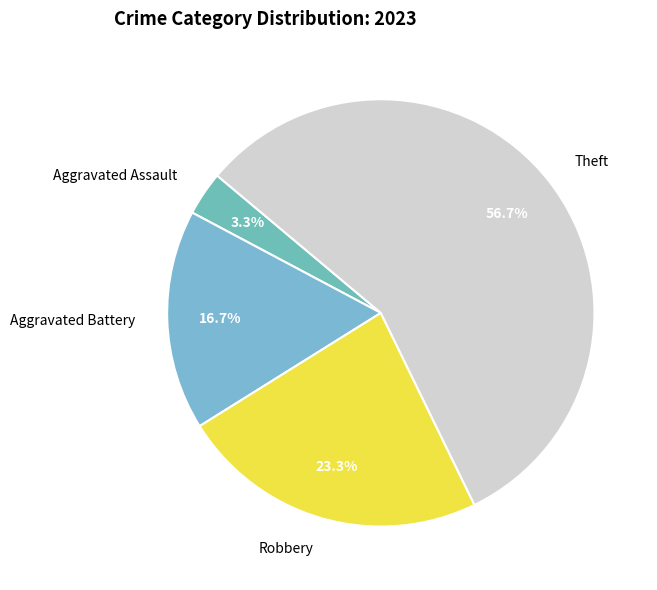

How many slices are in this pie chart?

4